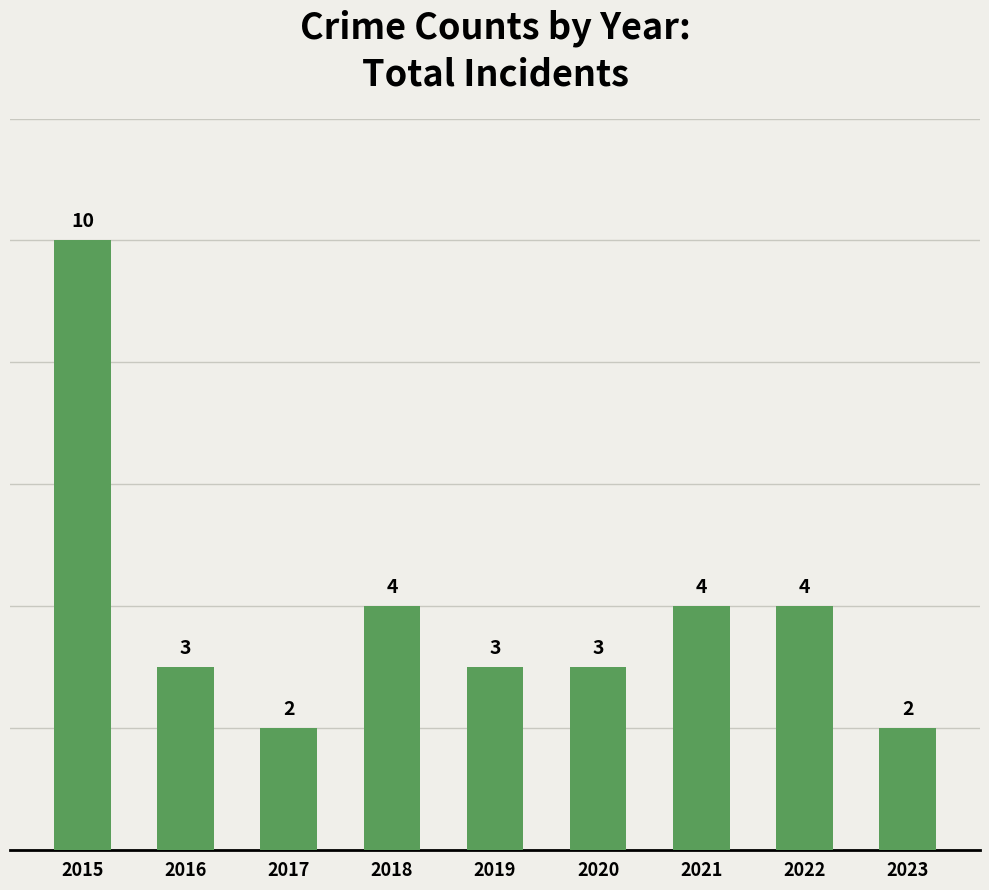

What is the value of the 4th bar from the left?

4